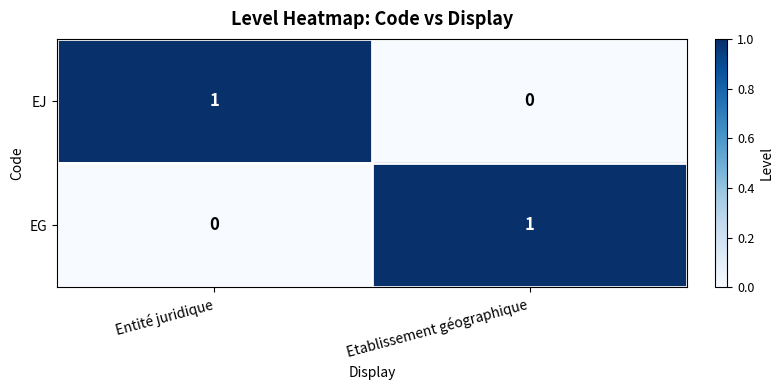

At which label does EJ reach its peak?

Entité juridique